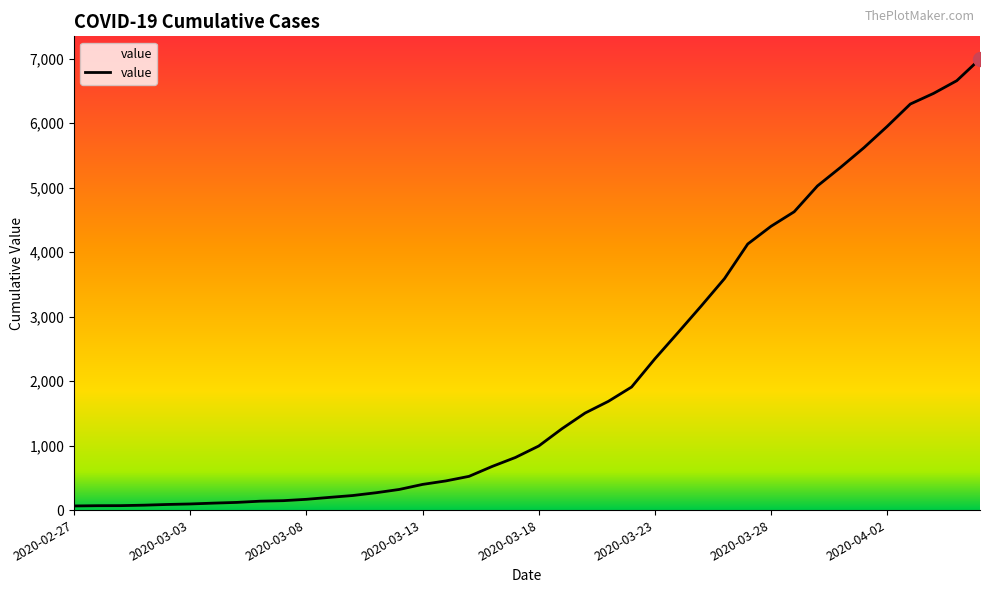

What is the greatest value displayed?

6995